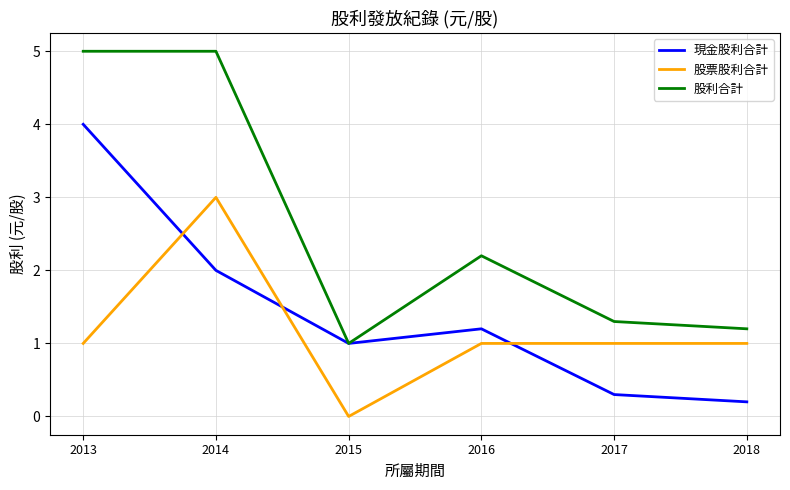

At how many categories does at least one series exceed 4?

2